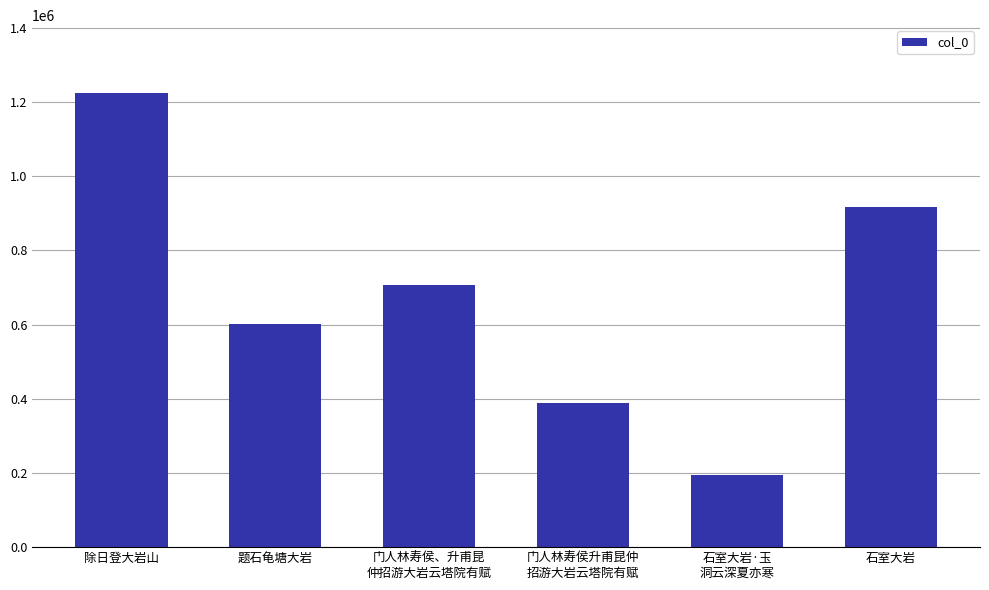

Between 门人林寿侯升甫昆仲
招游大岩云塔院有赋 and 除日登大岩山, which is larger?

除日登大岩山